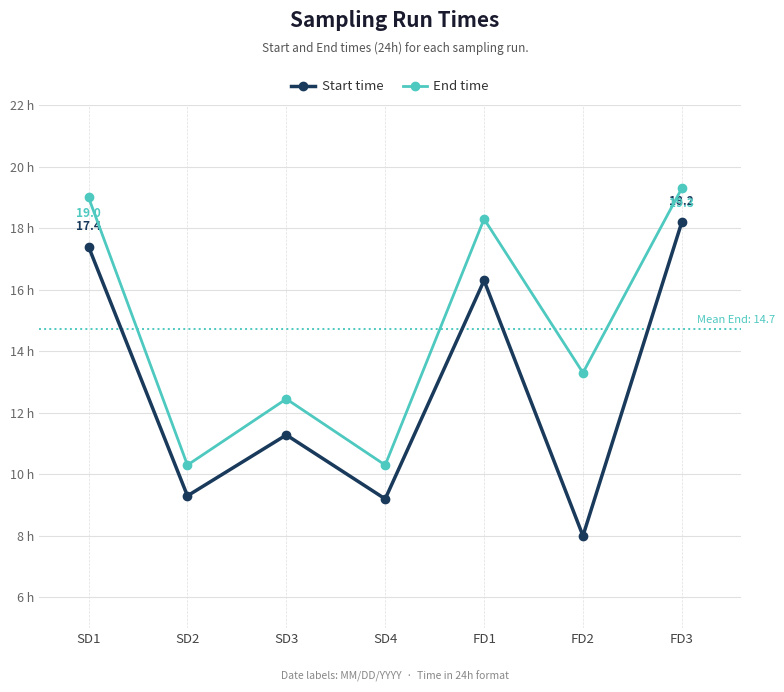

True or false: End time and Start time intersect in this chart.

False